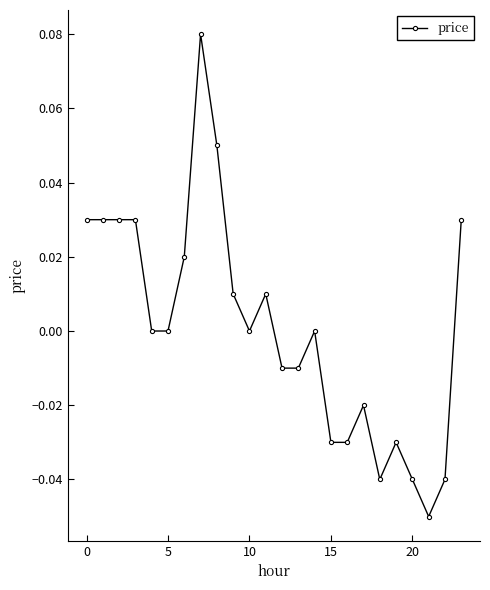

True or false: the data has more than 0 interior local peaks.

True